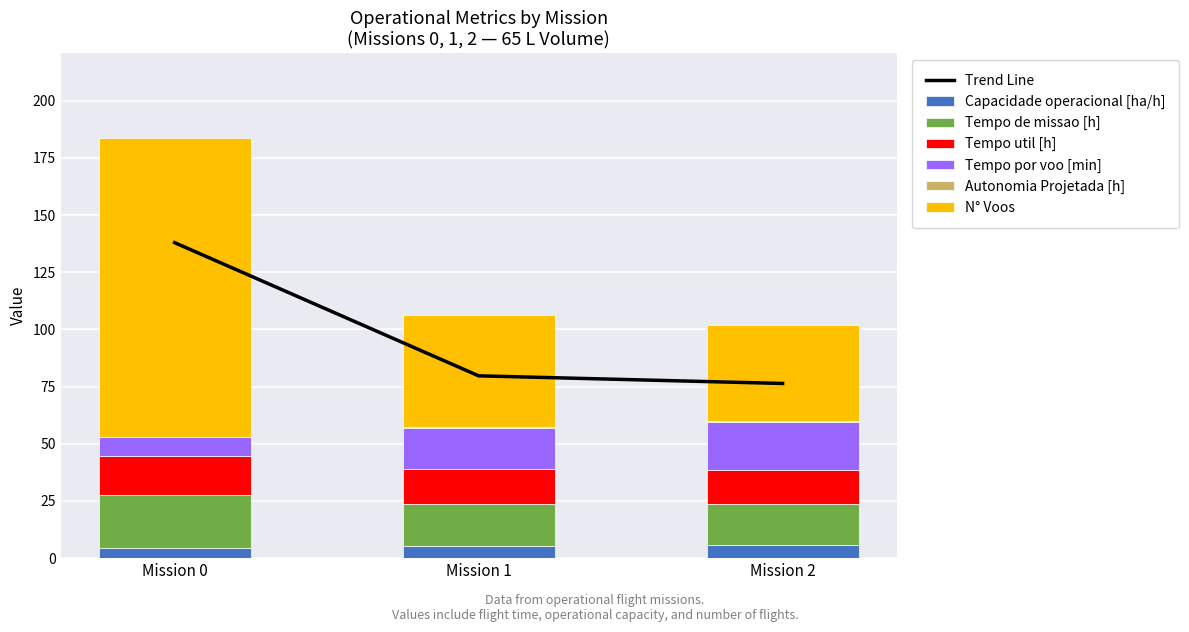

What is the value of the Tempo de missao [h] bar at the 2nd from the left?

18.4